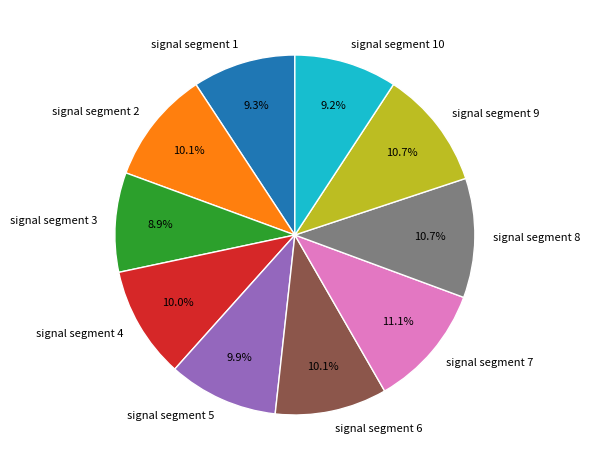

The signal segment 5 slice represents 10% of the pie. True or false?

True